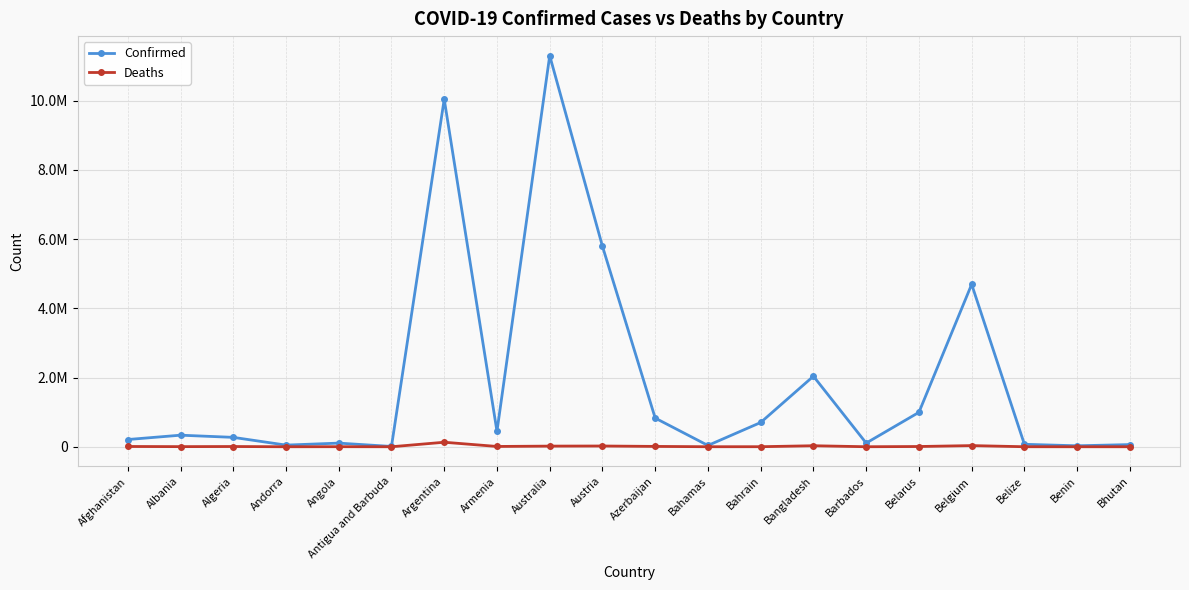

True or false: Confirmed has more than 2 points higher than both neighbors.

True